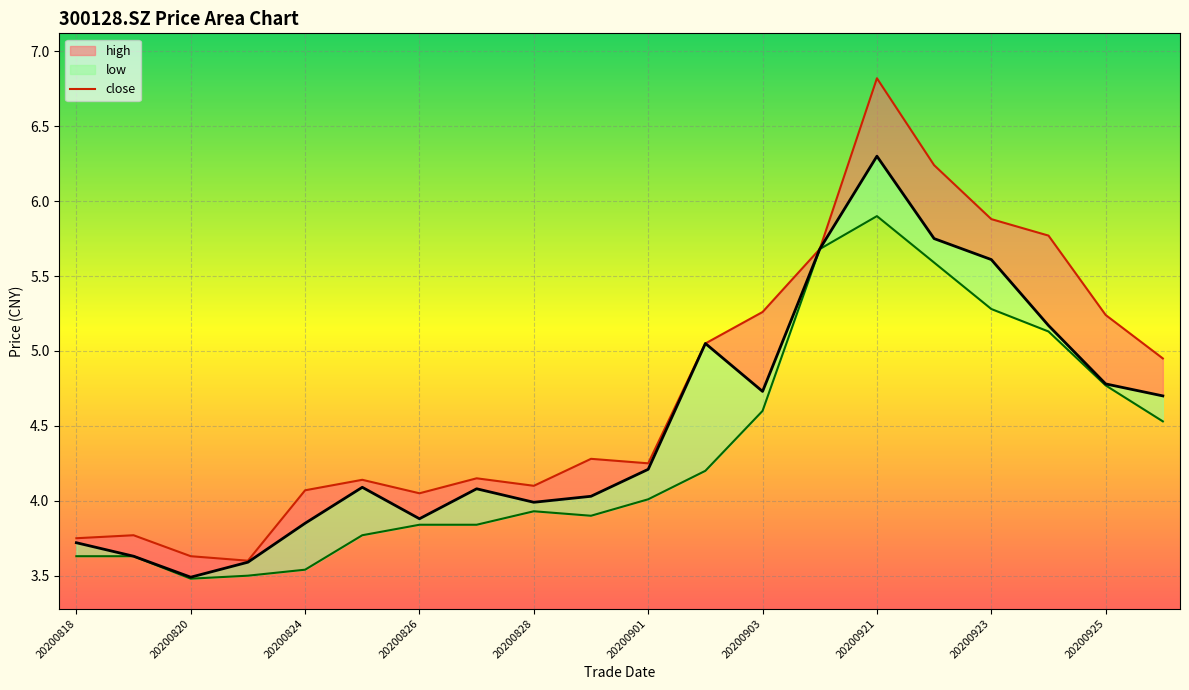

What position from the right is 20200903?

8